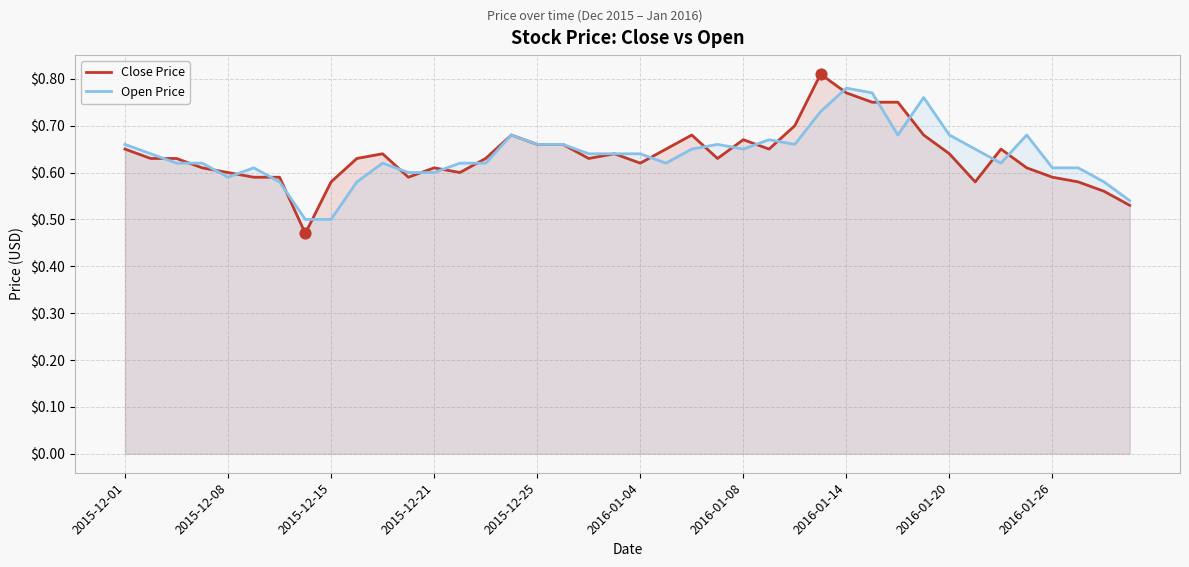

Which series contains the highest Y value?

Close Price